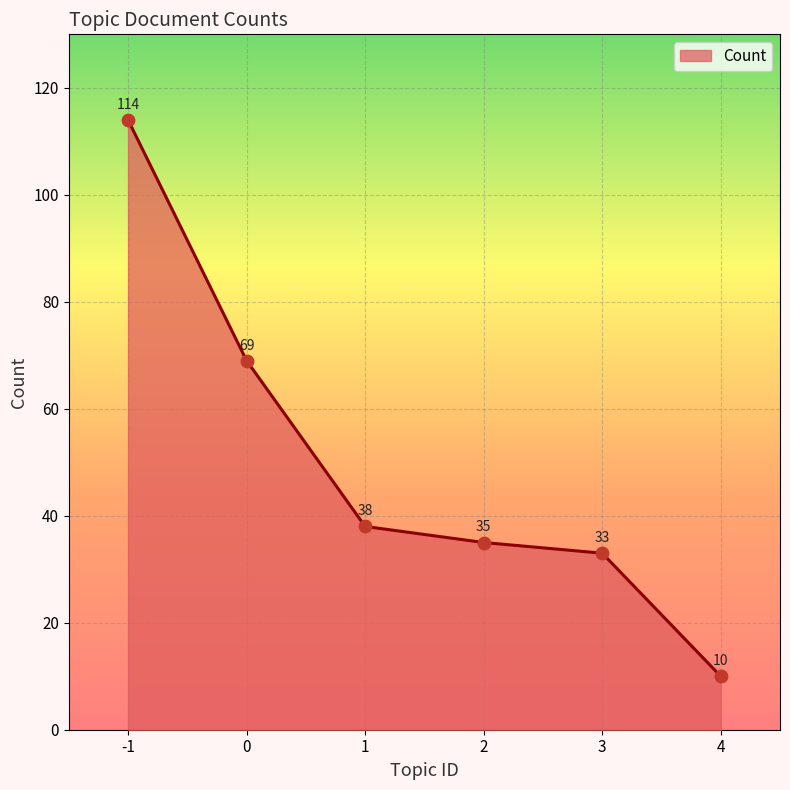

What is the change in value from 1 to 2?

-3